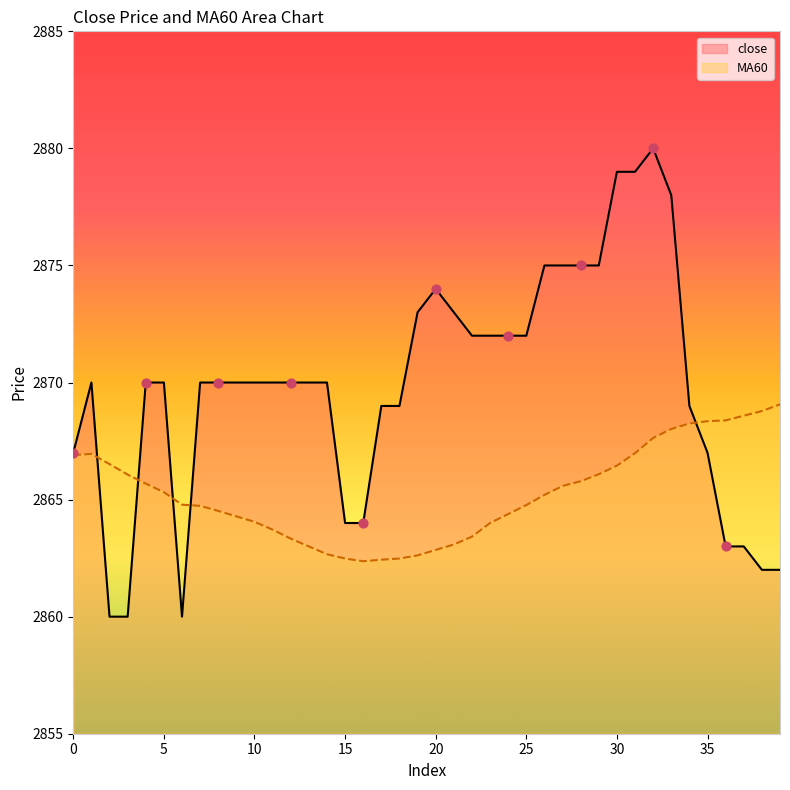

Is the value of close at 22 greater than the value of MA60 at 3?

Yes